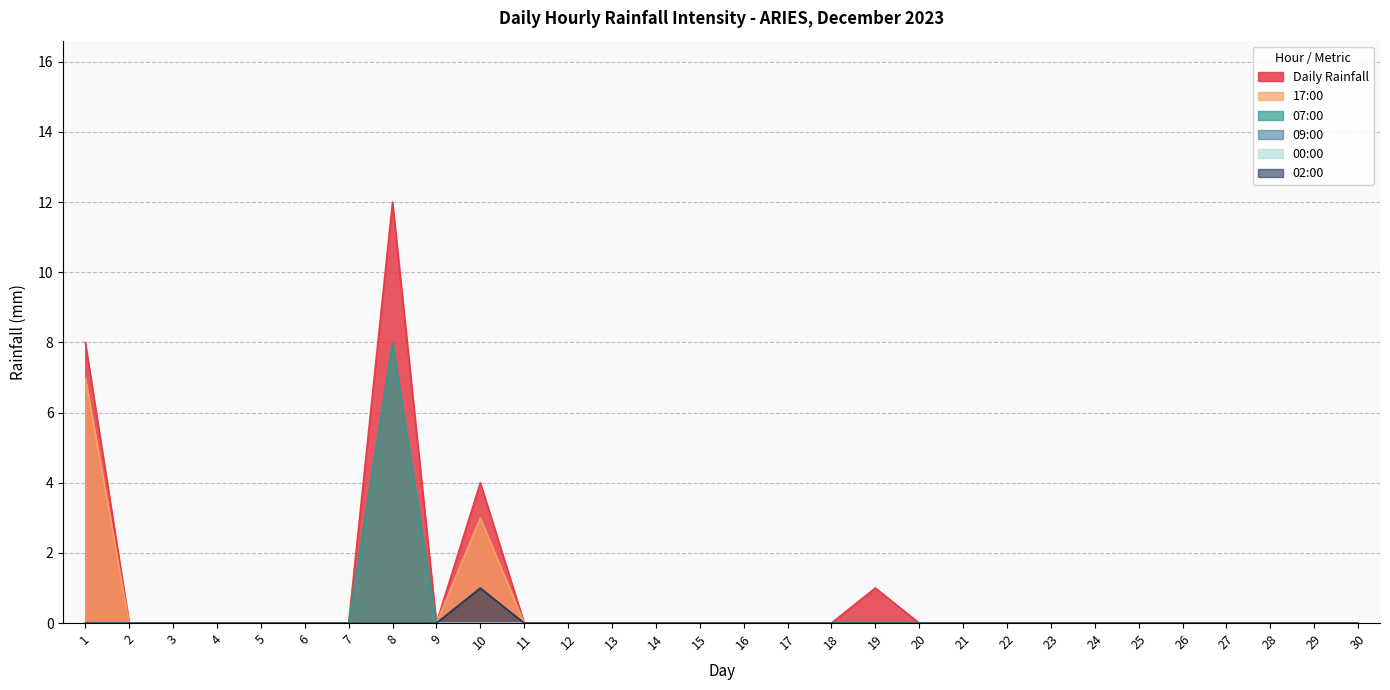

At how many categories does at least one series exceed 10?

1